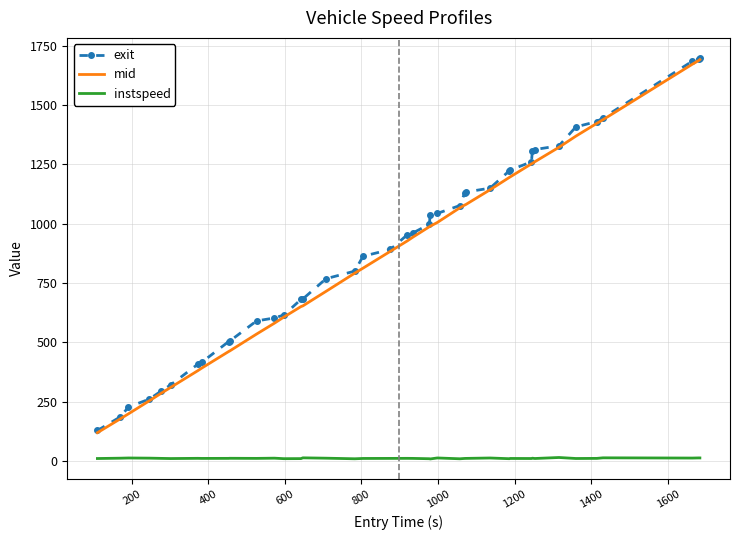

How many series are shown in this chart?

3